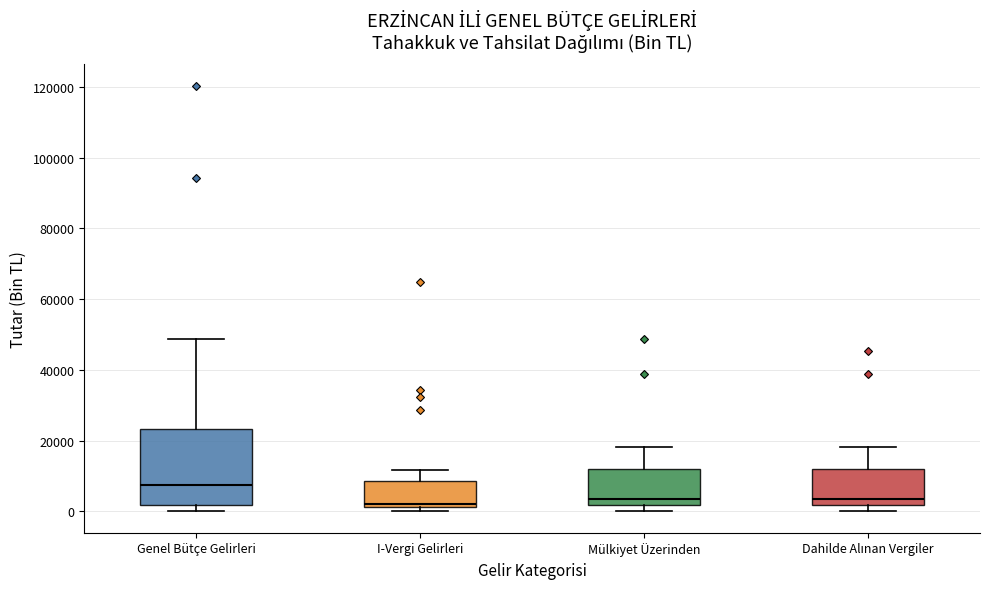

Where is the lower edge of the box for I-Vergi Gelirleri on the y-axis? The values are not printed on the chart, so give them approximately, as read against the axis.

2000